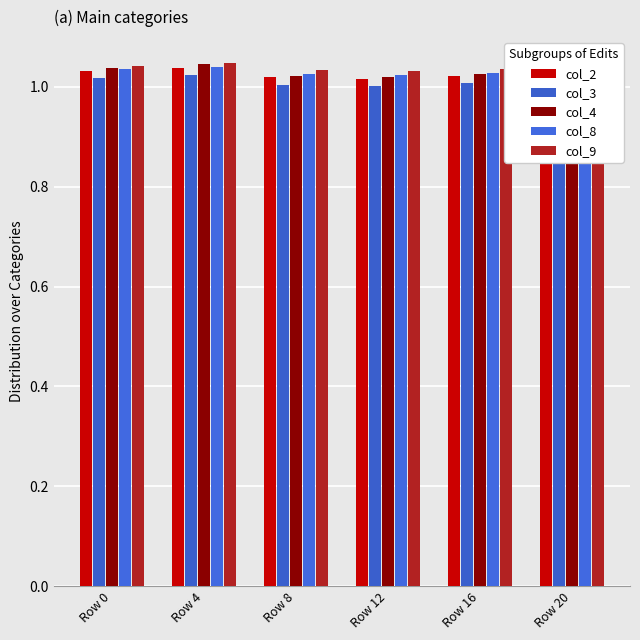

Is the value of col_9 at Row 0 greater than the value of col_3 at Row 8?

Yes